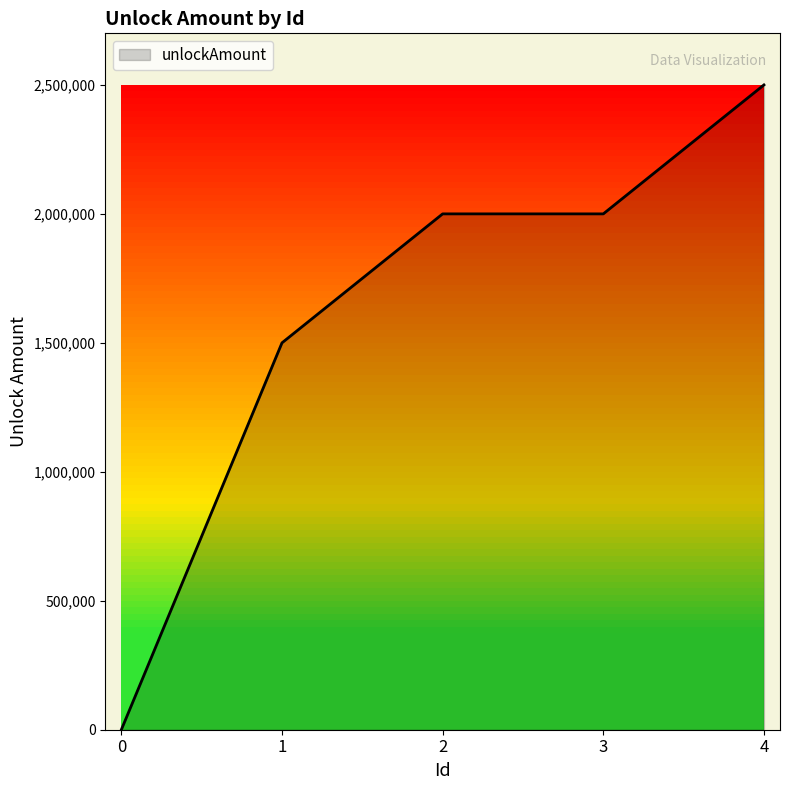

What is the average value?

1600020